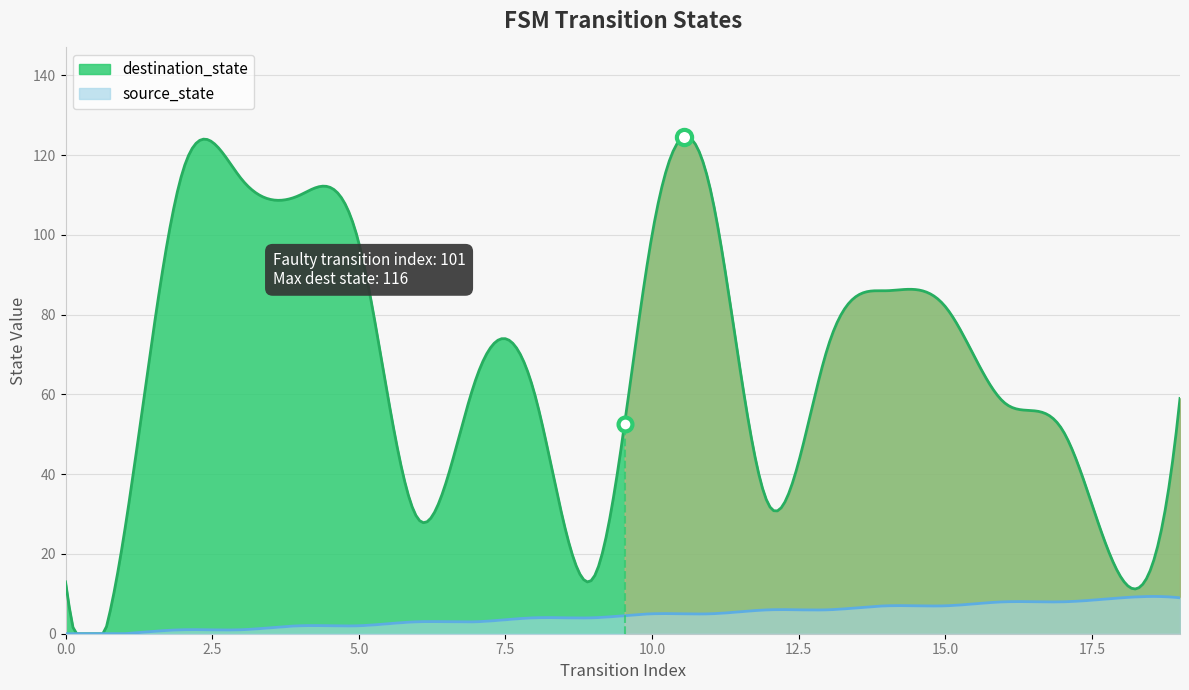

At how many categories does at least one series exceed 101?

4